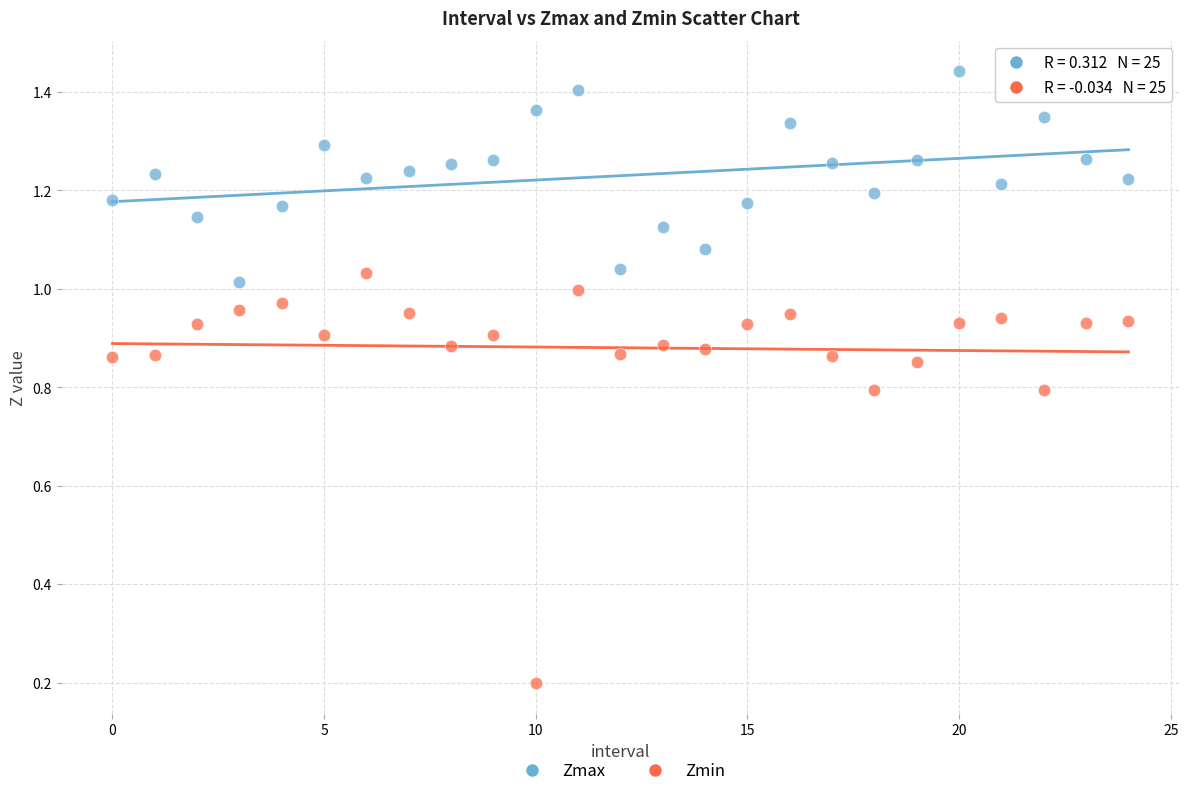

What are all the series names shown in the legend?

Zmax, Zmin